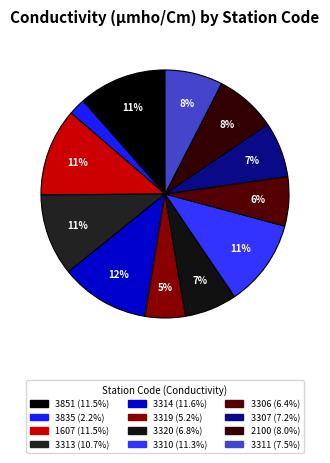

Count the number of slices in the pie.

12